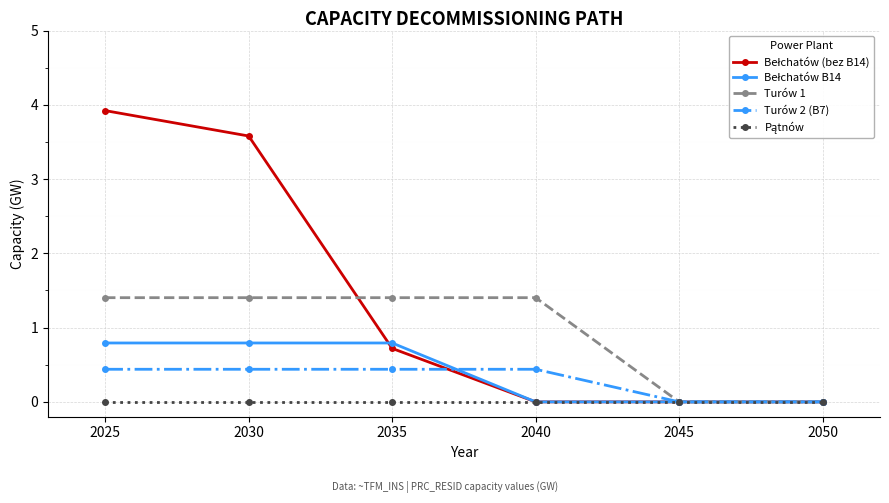

The value of Turów 2 (B7) at 2030 is 0.2. True or false?

False